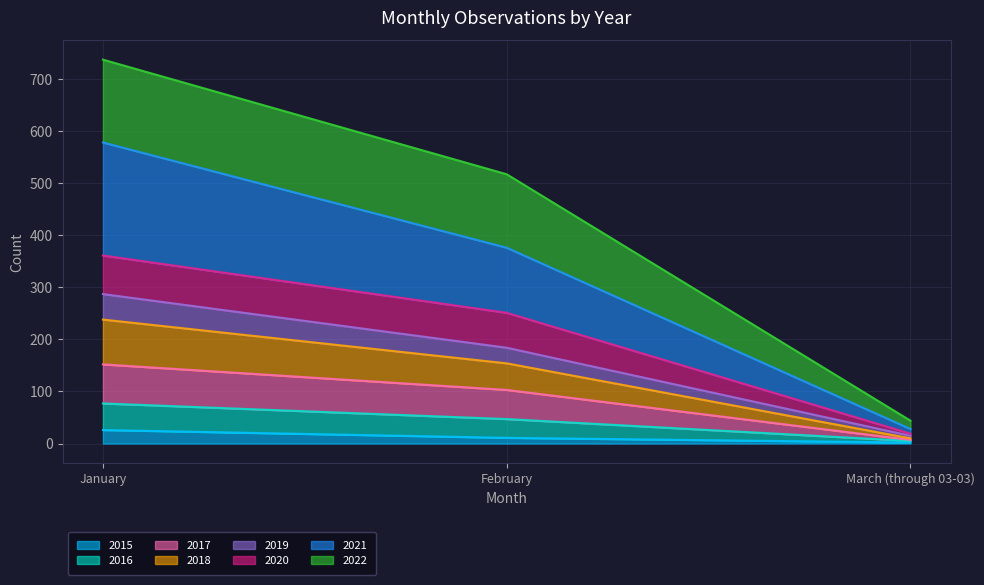

What is the total value across all series at January?

737